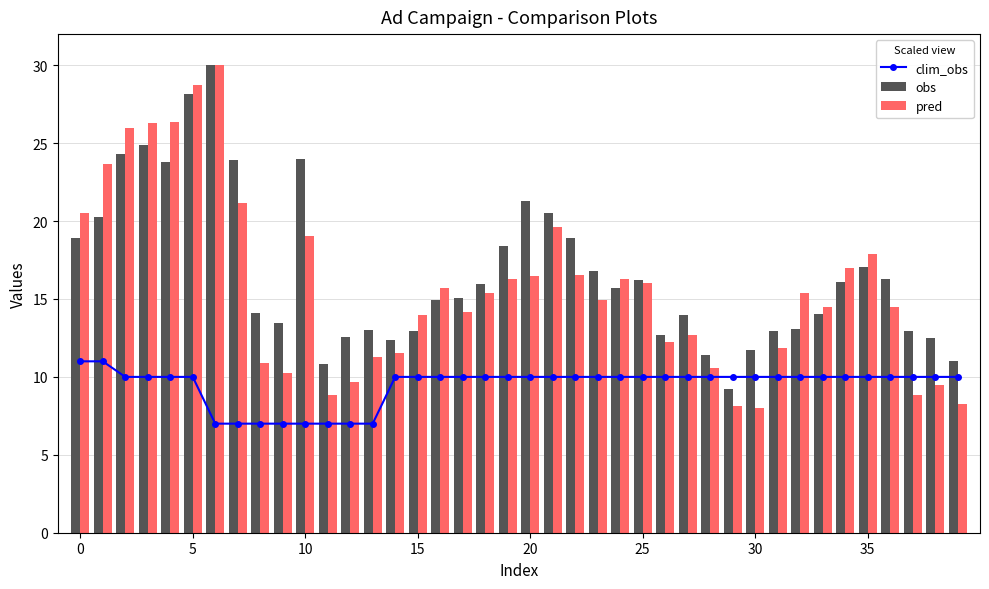

What is the average value of the pred series?

15.7